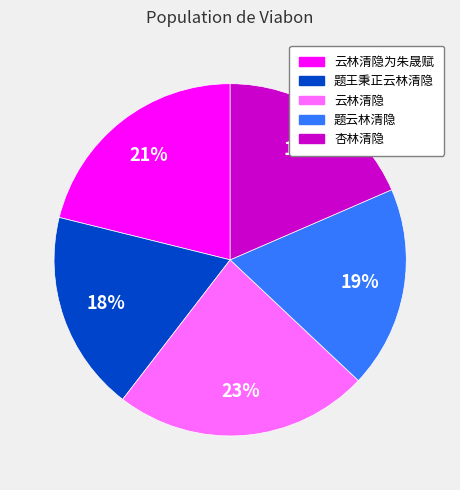

Do 题王秉正云林清隐 and 云林清隐 together represent more than half of the pie?

No